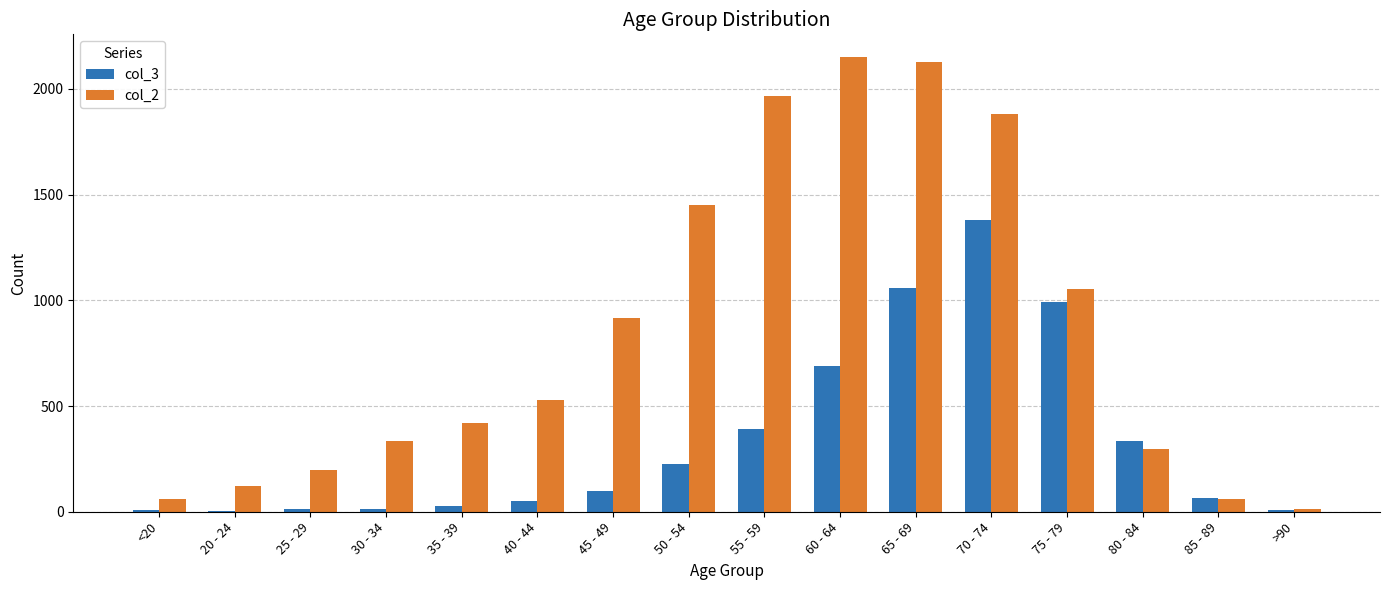

What is the maximum value shown in the chart?

2151